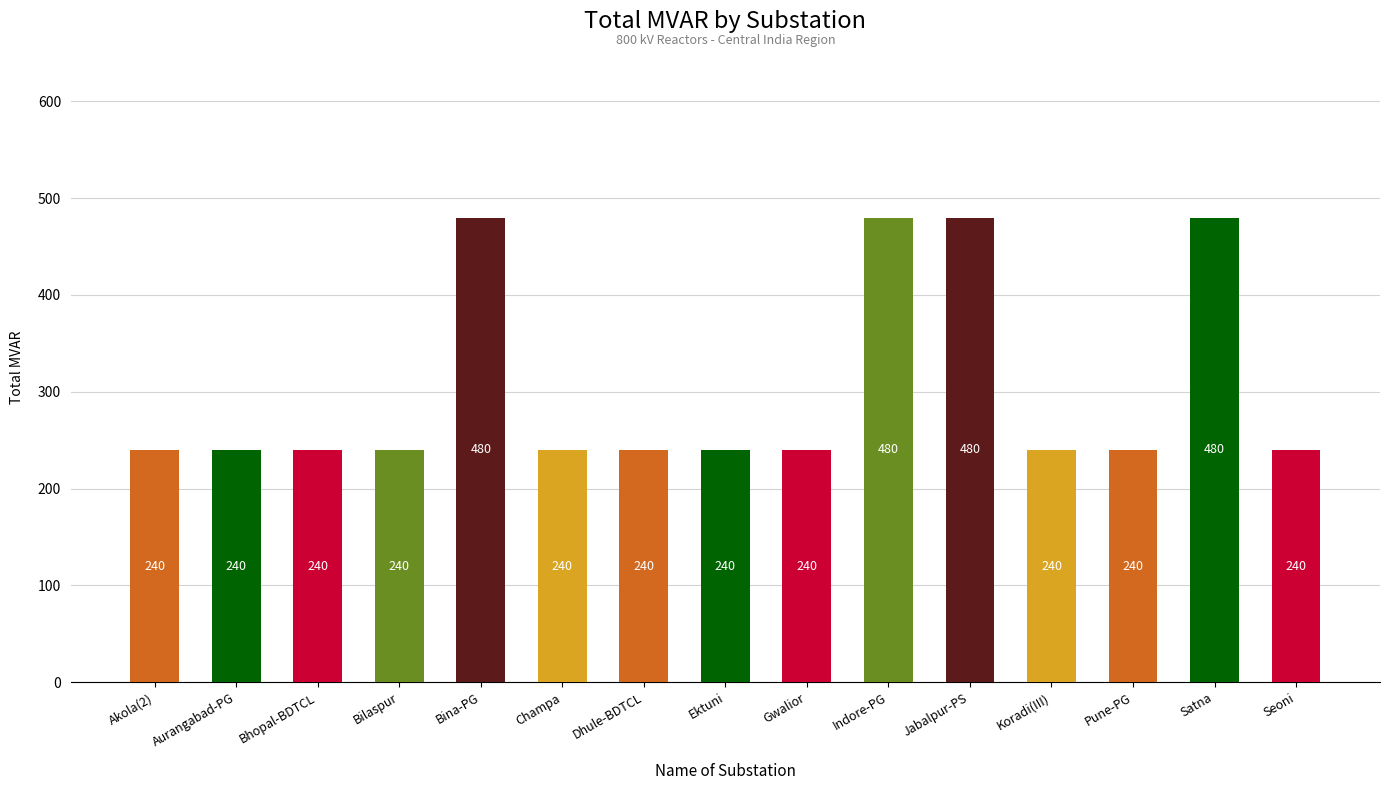

What is the ratio of the value at Satna to the value at Gwalior?

2.0